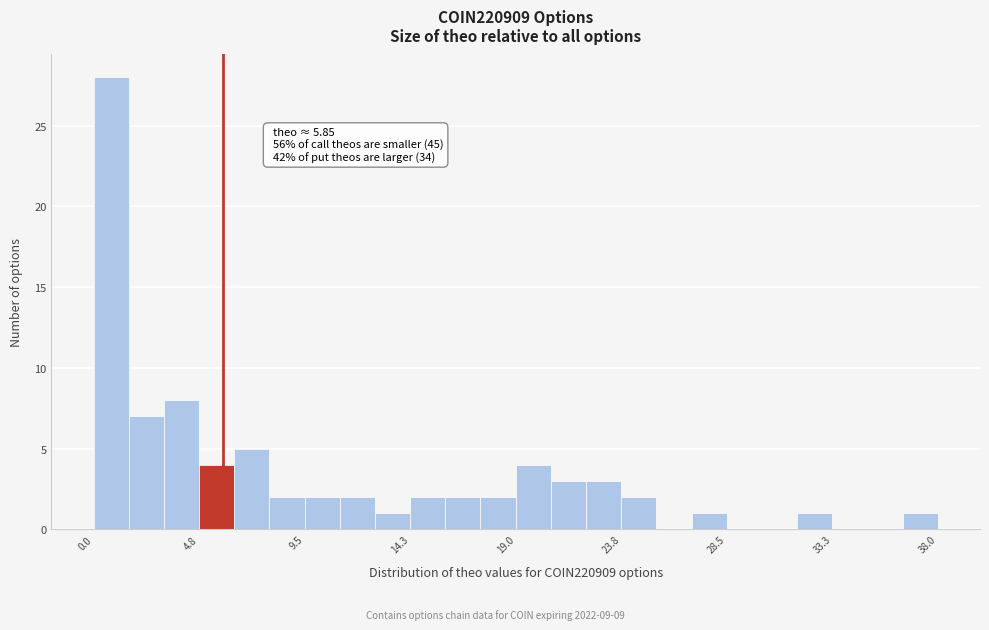

Read against the x-axis, roughly where is the centre of the tallest bar?

1.0